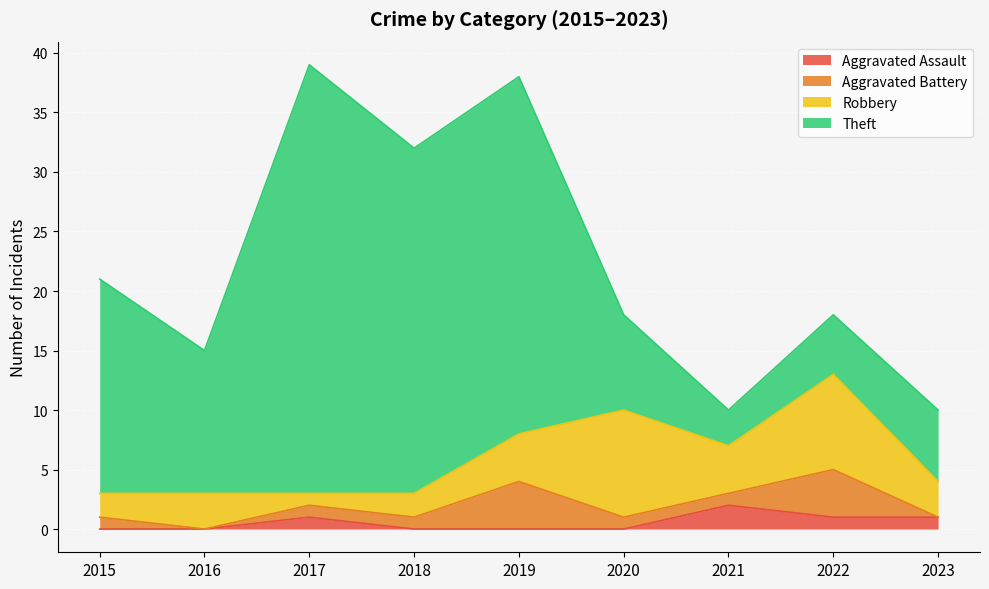

How many data points in Robbery are above 3?

4